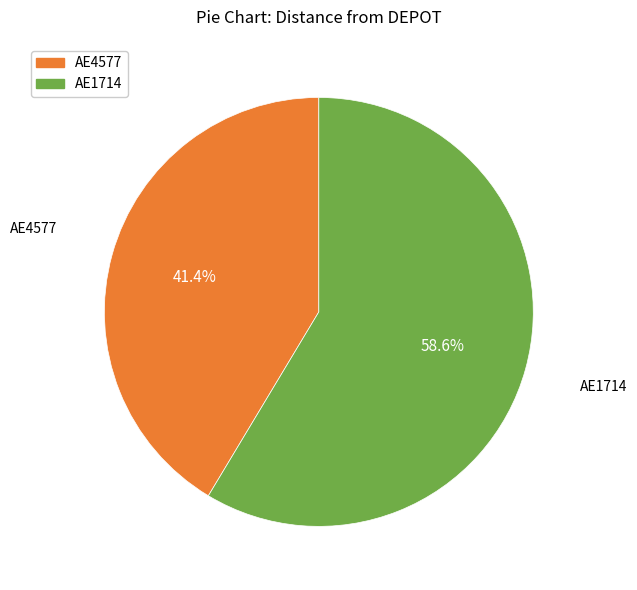

To the nearest percent, what portion does AE1714 represent?

59%